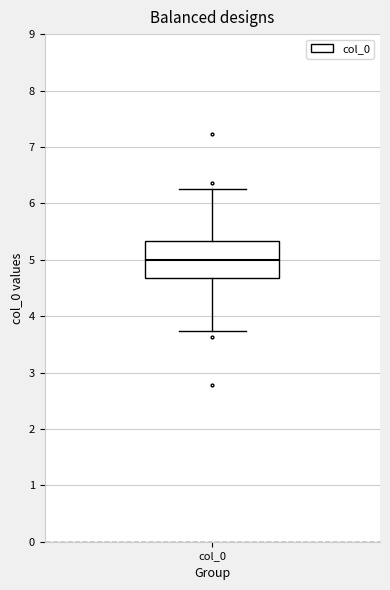

Where does the upper whisker of the box for col_0 end on the y-axis? The values are not printed on the chart, so give them approximately, as read against the axis.

6.3